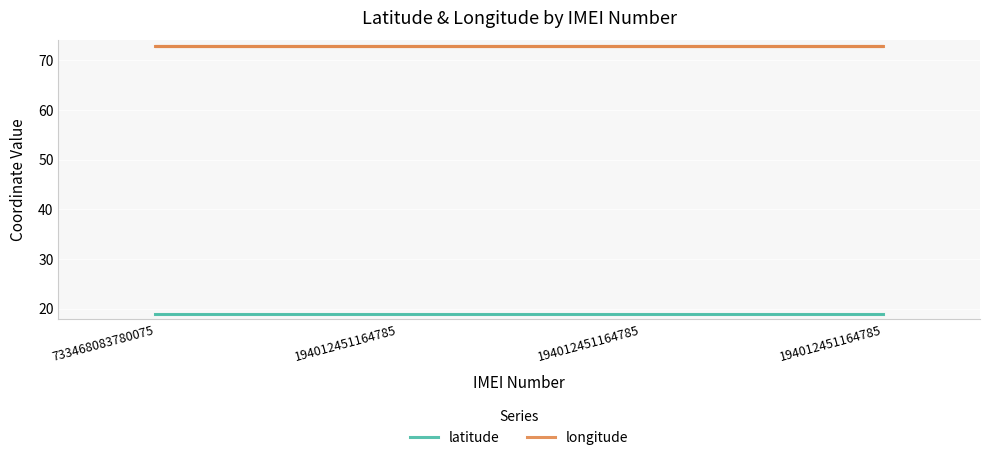

At 194012451164785, list the series in order from largest to smallest.

longitude, latitude